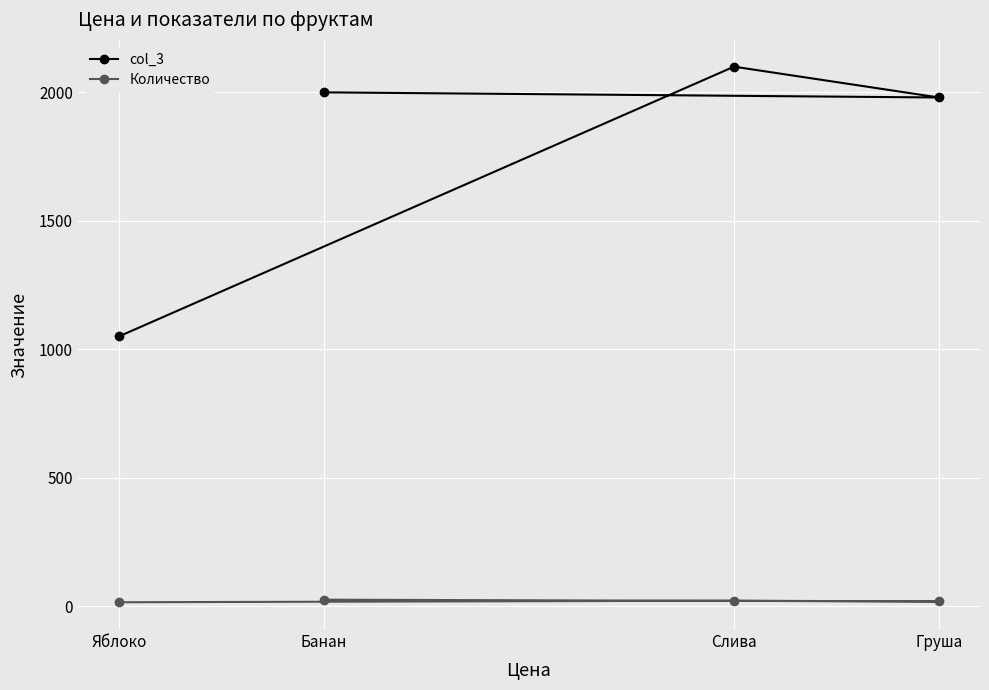

List the labels in order of Количество value, smallest first.

Яблоко, Груша, Слива, Банан